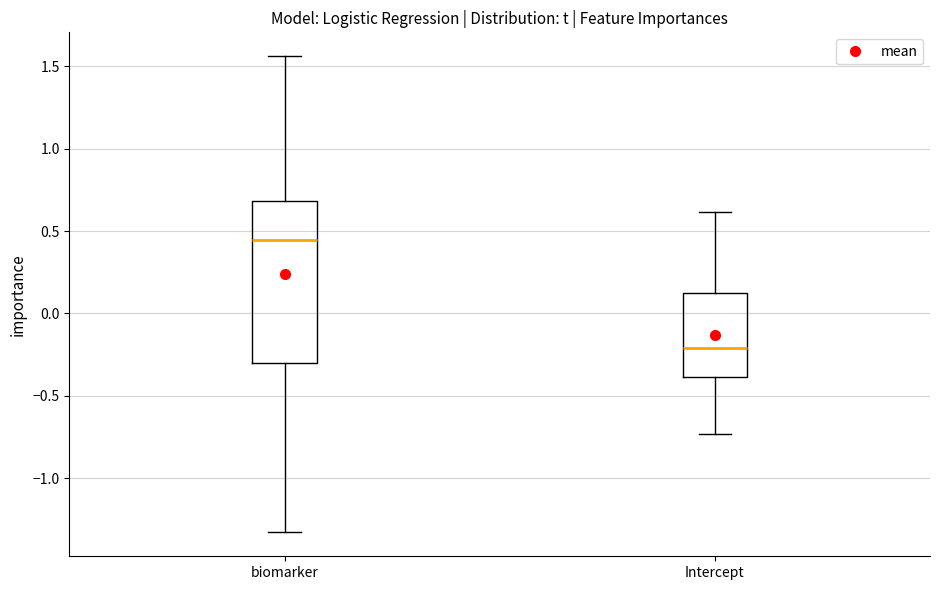

Which box's median line is the lowest?

Intercept